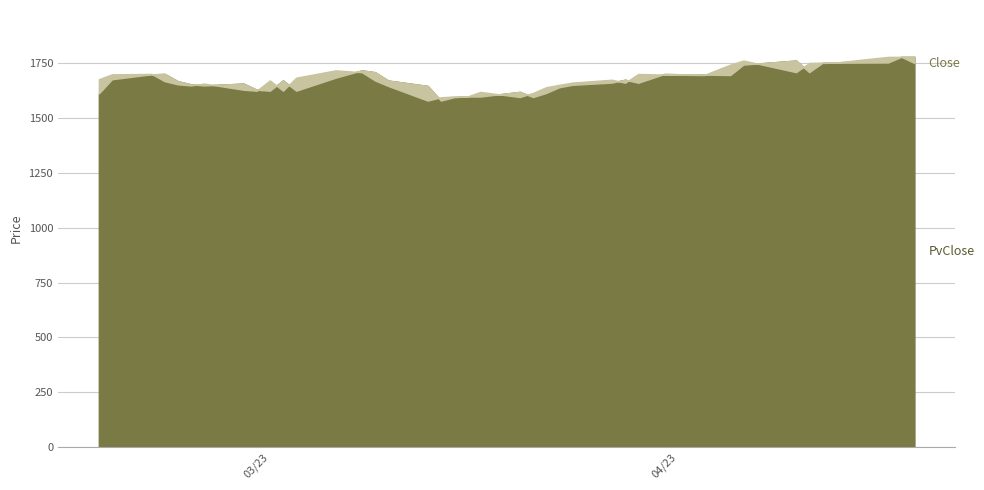

Reading right to left, list all the values displayed in this chart.

Close: 39=1751.5	38=1779.8	37=1779.7	36=1754.0	35=1753.2	34=1751.9	33=1710.0	32=1762.8	31=1744.3	30=1696.7	29=1698.7	28=1701.6	27=1661.5	26=1675.4	25=1662.3	24=1652.2	23=1641.2	22=1614.9	21=1596.3	20=1620.0	19=1598.7	18=1599.1	17=1595.5	16=1580.2	15=1646.9	14=1671.7	13=1709.5	12=1718.2	11=1684.7	10=1625.3	9=1672.3	8=1625.2	7=1629.8	6=1657.8	5=1649.2	4=1654.3	3=1668.8	2=1701.9	PvClose=1700.0	Close=1677.7
PvClose: 39=1779.8	38=1779.7	37=1754.0	36=1753.2	35=1751.9	34=1710.0	33=1762.8	32=1744.3	31=1696.7	30=1698.7	29=1701.6	28=1661.5	27=1675.4	26=1662.3	25=1652.2	24=1641.2	23=1614.9	22=1596.3	21=1620.0	20=1598.7	19=1599.1	18=1595.5	17=1580.2	16=1646.9	15=1671.7	14=1709.5	13=1718.2	12=1684.7	11=1625.3	10=1672.3	9=1625.2	8=1629.8	7=1657.8	6=1649.2	5=1654.3	4=1668.8	3=1701.9	2=1700.0	PvClose=1677.7	Close=1612.5